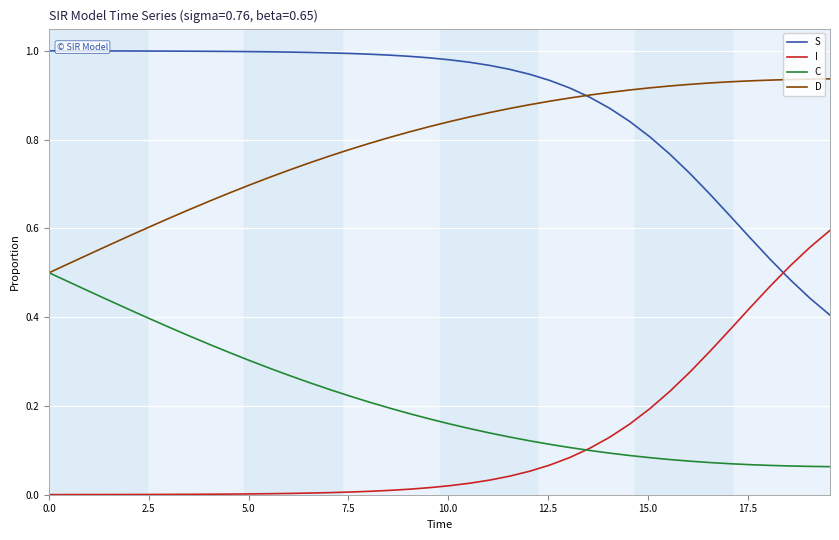

Rank the series by their maximum value, from highest to lowest.

S, D, I, C